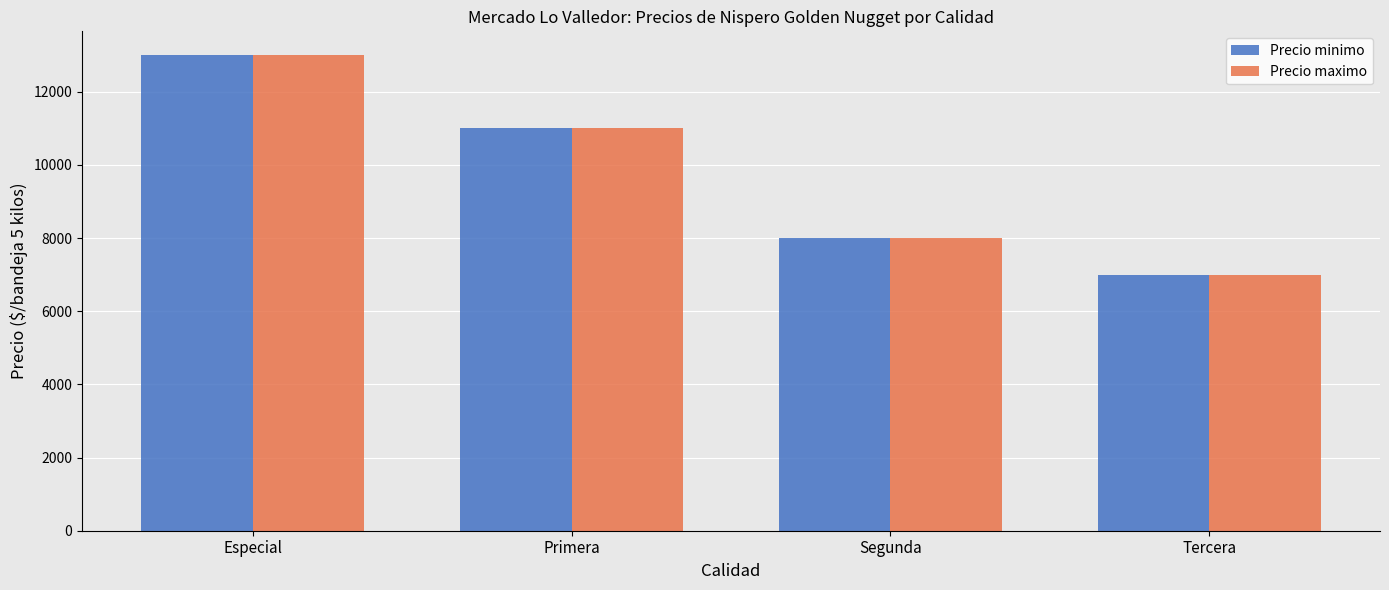

At which label does Precio maximo reach its peak?

Especial